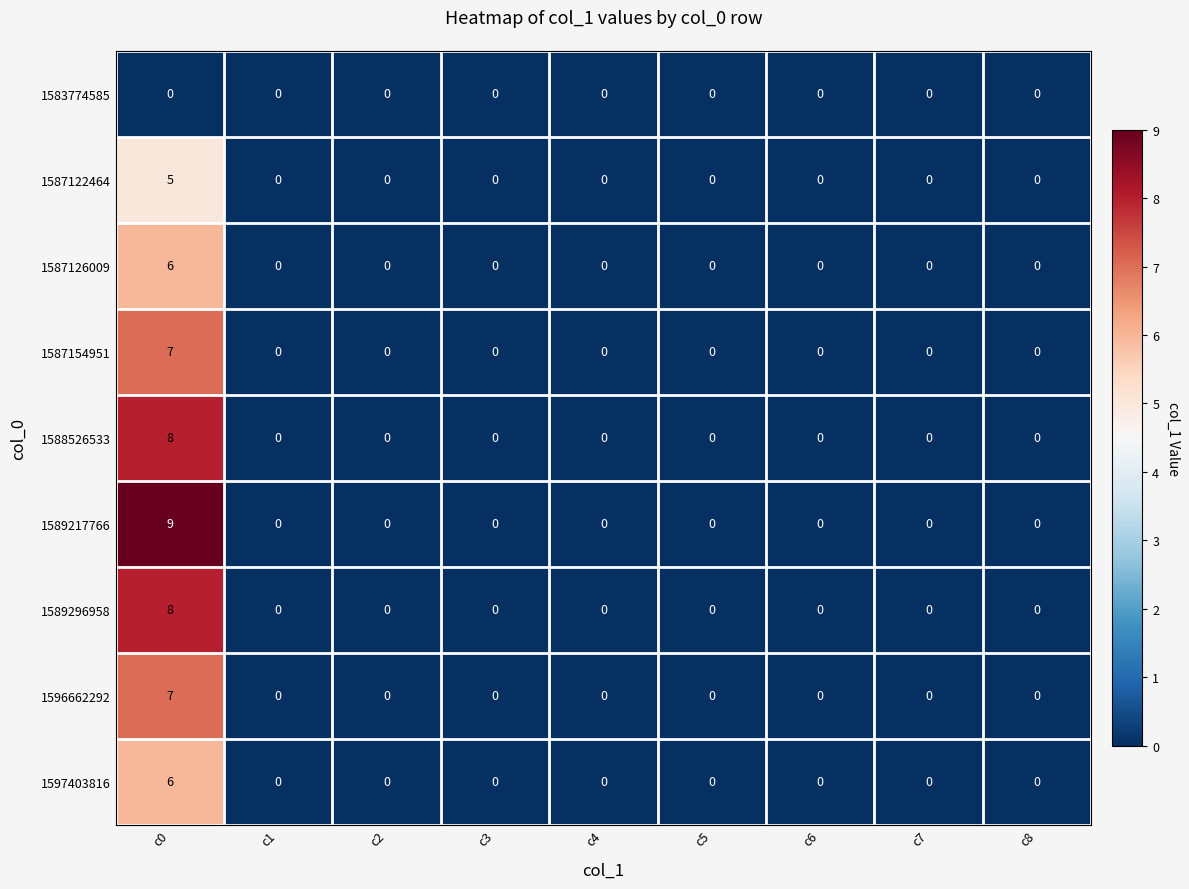

The value of 1583774585 at c6 is 0. True or false?

True